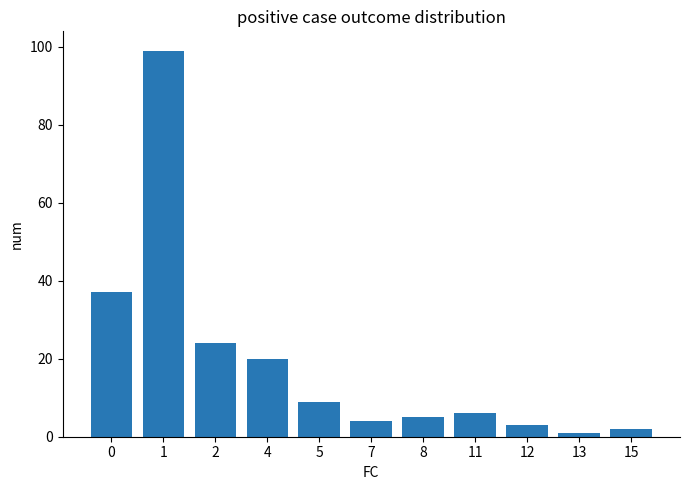

True or false: the data shows 9 at 5.

True